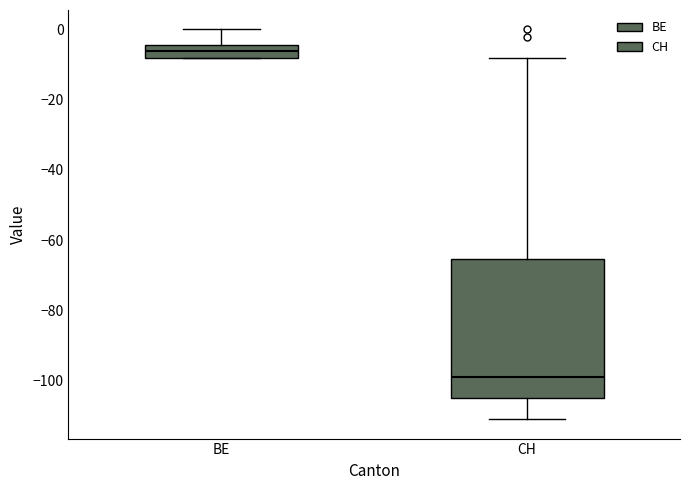

Which box's median line is the highest?

BE